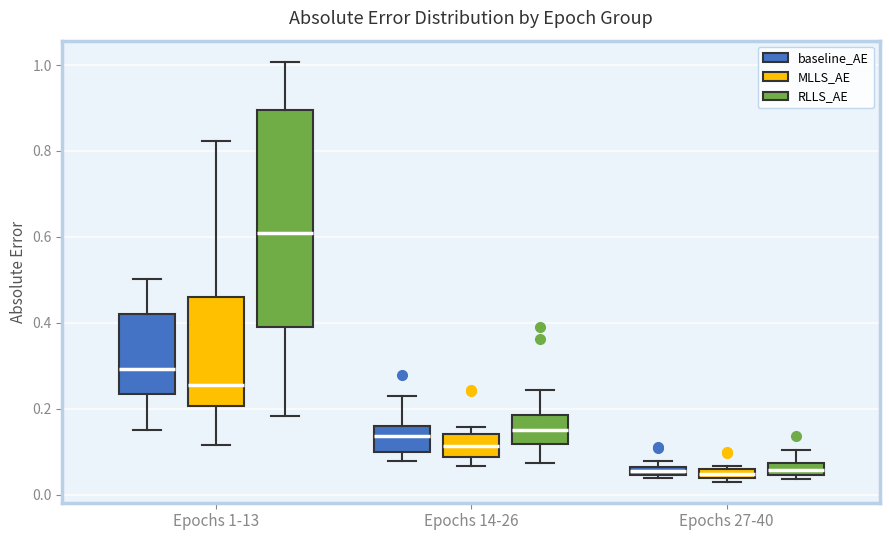

Which box is the tallest, from its lower edge to its upper edge?

Epochs 1-13 (RLLS_AE)